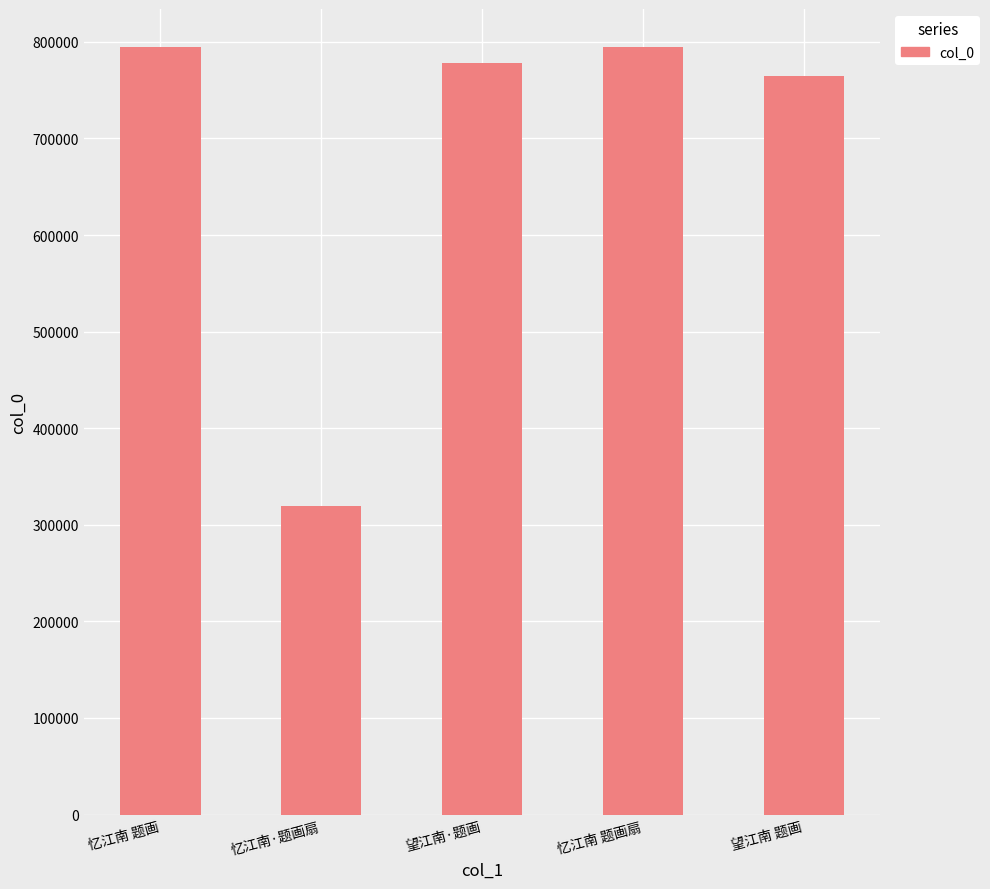

What is the approximate value at 望江南·题画, to the nearest 50?

777850